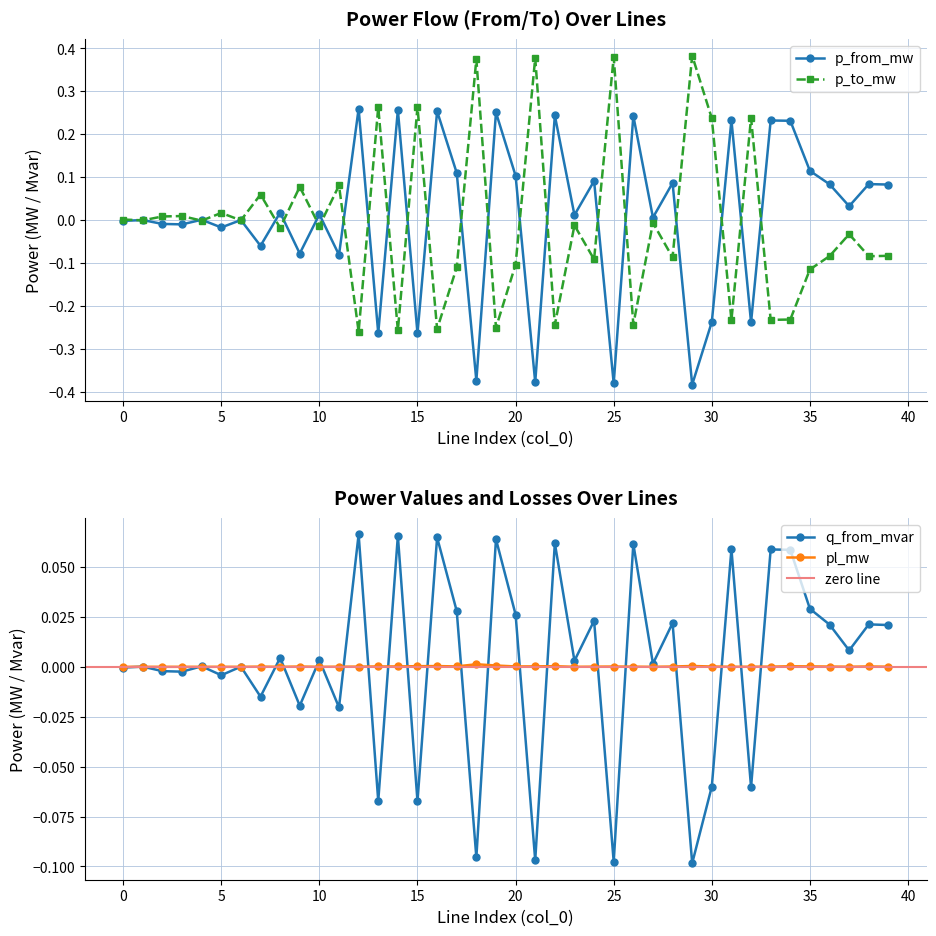

How many positive values does the q_from_mvar series have?

25